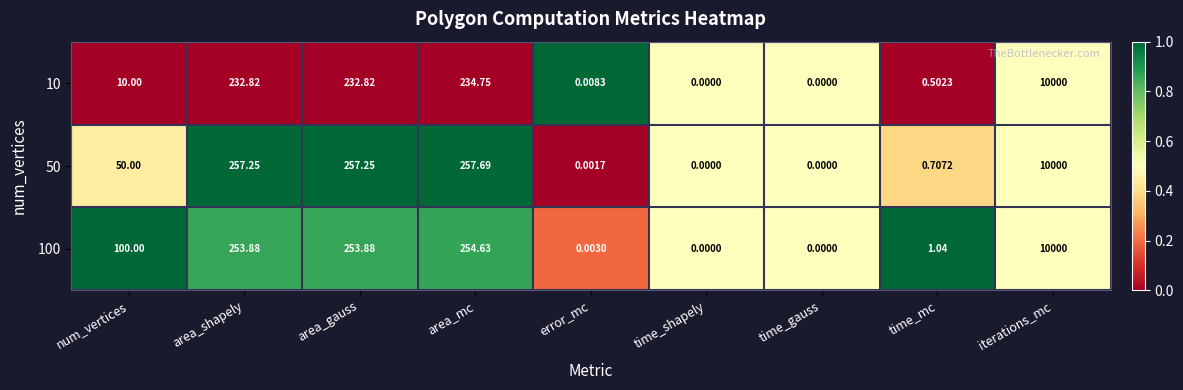

Rank the series by their average value, from lowest to highest.

10, 50, 100